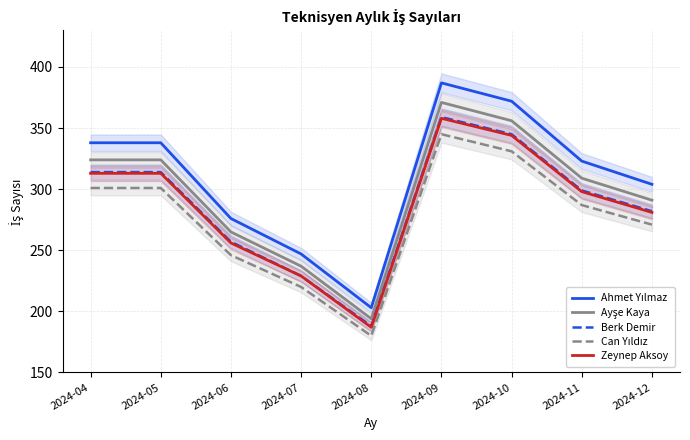

Reading left to right, extract all data points from this chart.

Ahmet Yılmaz: 2024-04=338	2024-05=338	2024-06=276	2024-07=247	2024-08=203	2024-09=387	2024-10=372	2024-11=323	2024-12=304
Ayşe Kaya: 2024-04=324	2024-05=324	2024-06=265	2024-07=237	2024-08=194	2024-09=371	2024-10=356	2024-11=309	2024-12=291
Berk Demir: 2024-04=314	2024-05=314	2024-06=257	2024-07=229	2024-08=188	2024-09=359	2024-10=345	2024-11=299	2024-12=282
Can Yıldız: 2024-04=301	2024-05=301	2024-06=246	2024-07=220	2024-08=180	2024-09=345	2024-10=331	2024-11=287	2024-12=271
Zeynep Aksoy: 2024-04=313	2024-05=313	2024-06=256	2024-07=229	2024-08=187	2024-09=358	2024-10=344	2024-11=298	2024-12=281